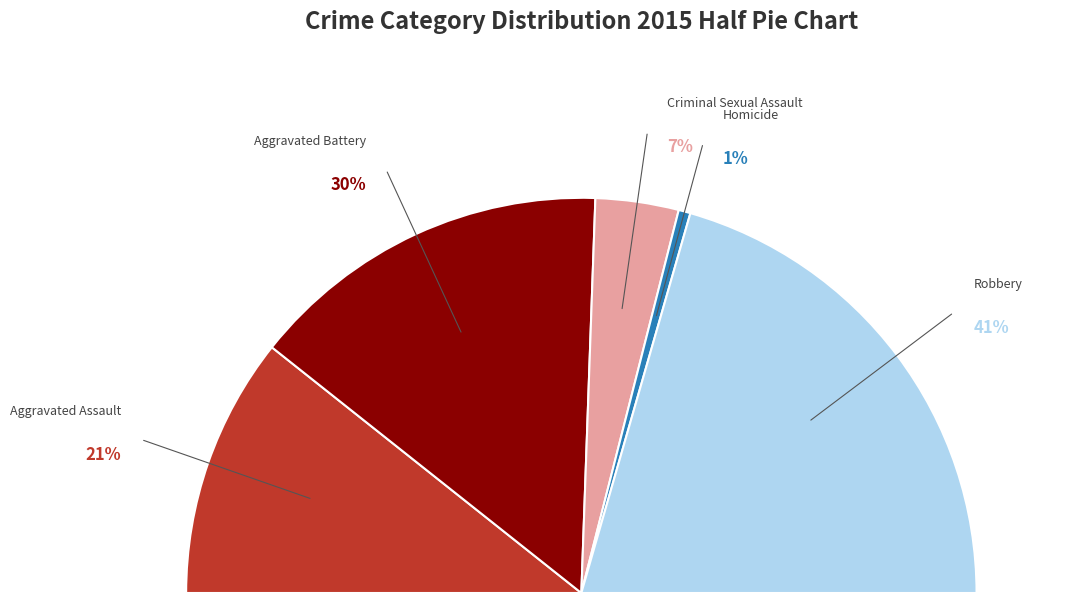

The Robbery slice represents 41% of the pie. True or false?

True